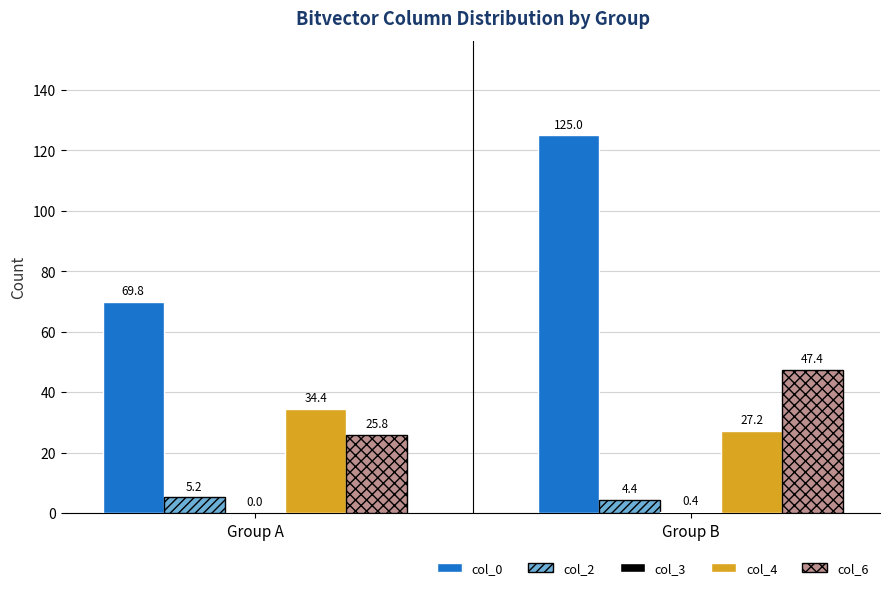

Is it true that col_4 equals 34.4 at Group A?

True